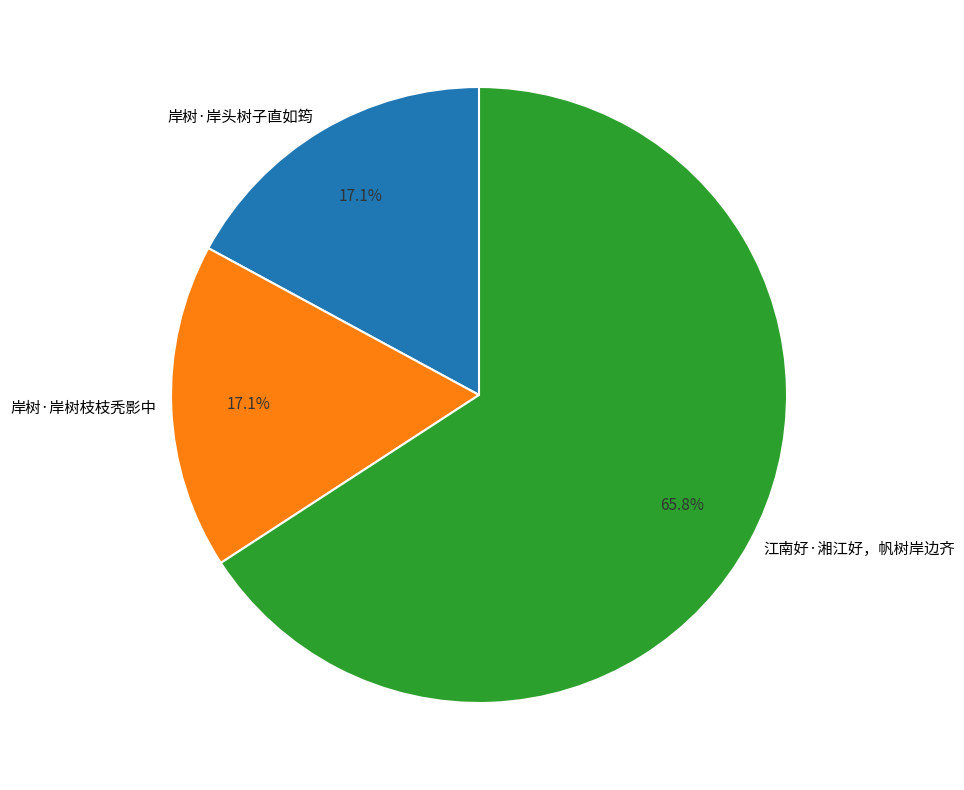

How many segments does this pie chart have?

3